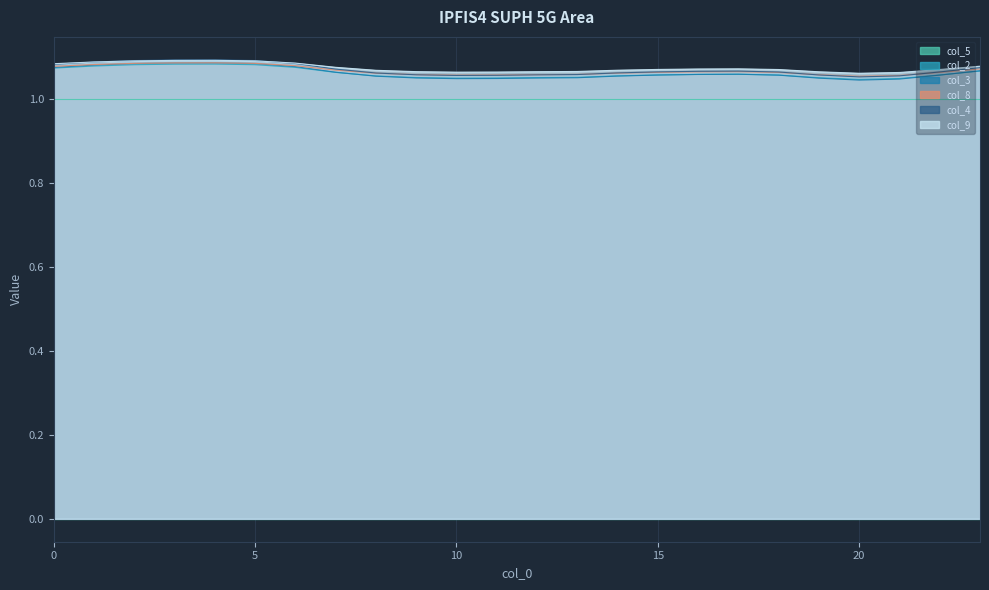

Which label corresponds to the smallest value in the chart?

20